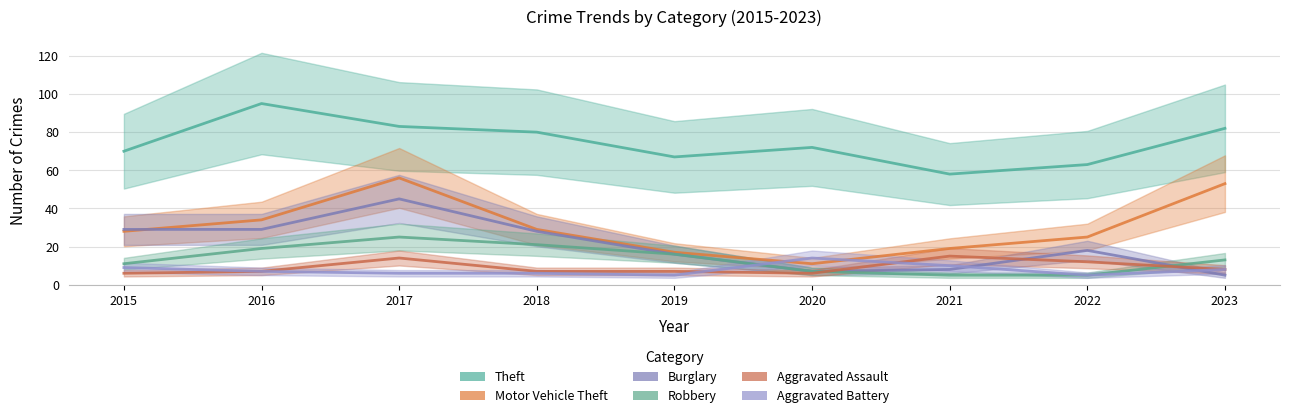

List the labels in order of Robbery value, largest first.

2017, 2018, 2016, 2019, 2023, 2015, 2020, 2021, 2022